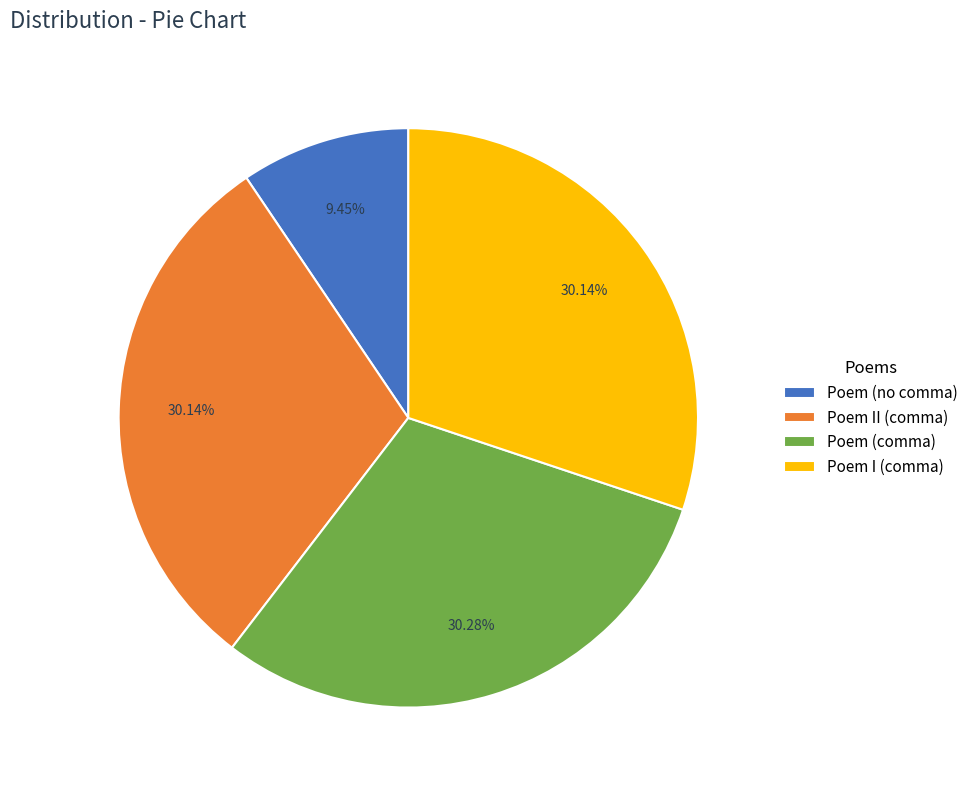

Which category has the smallest portion of the pie?

Poem (no comma)